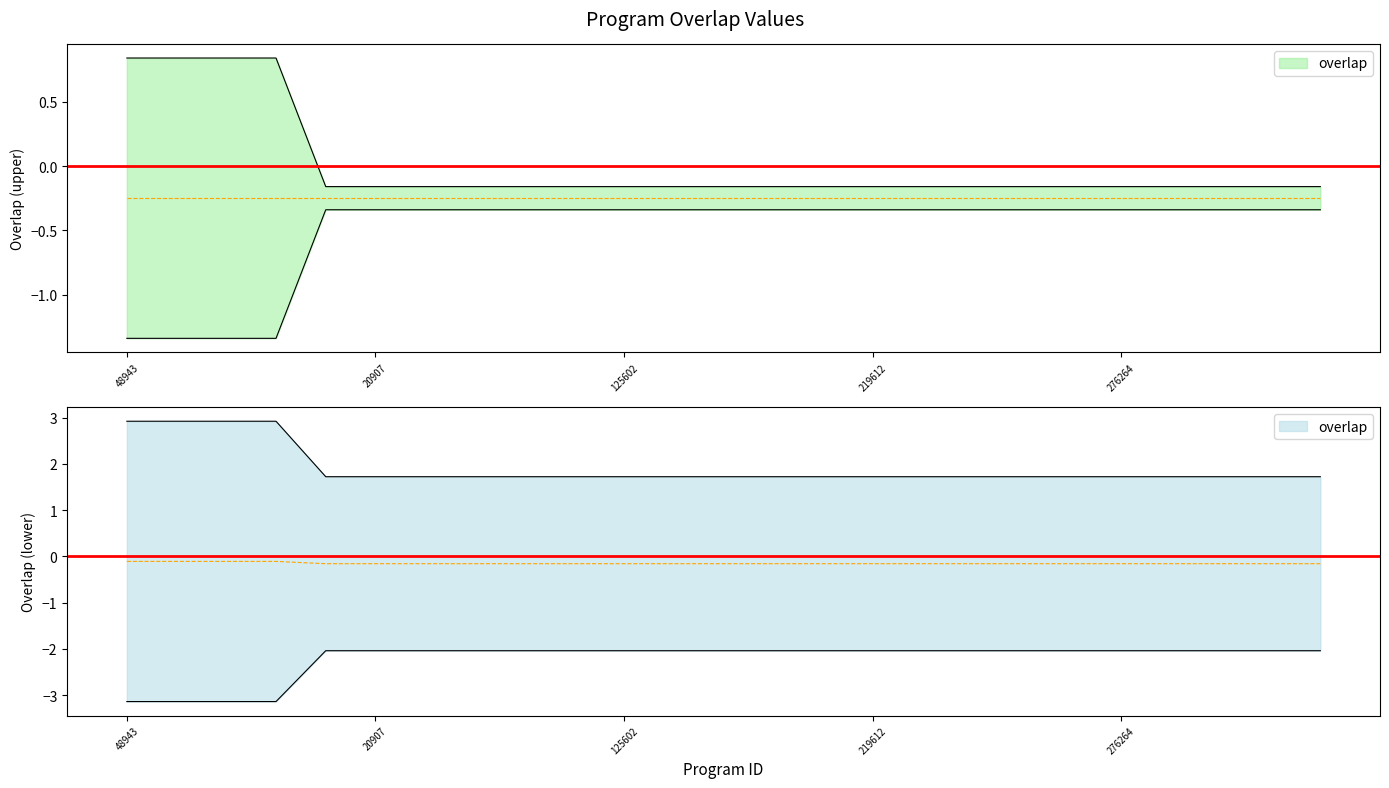

What is the change in value from 48943 to 219174?

-1.0